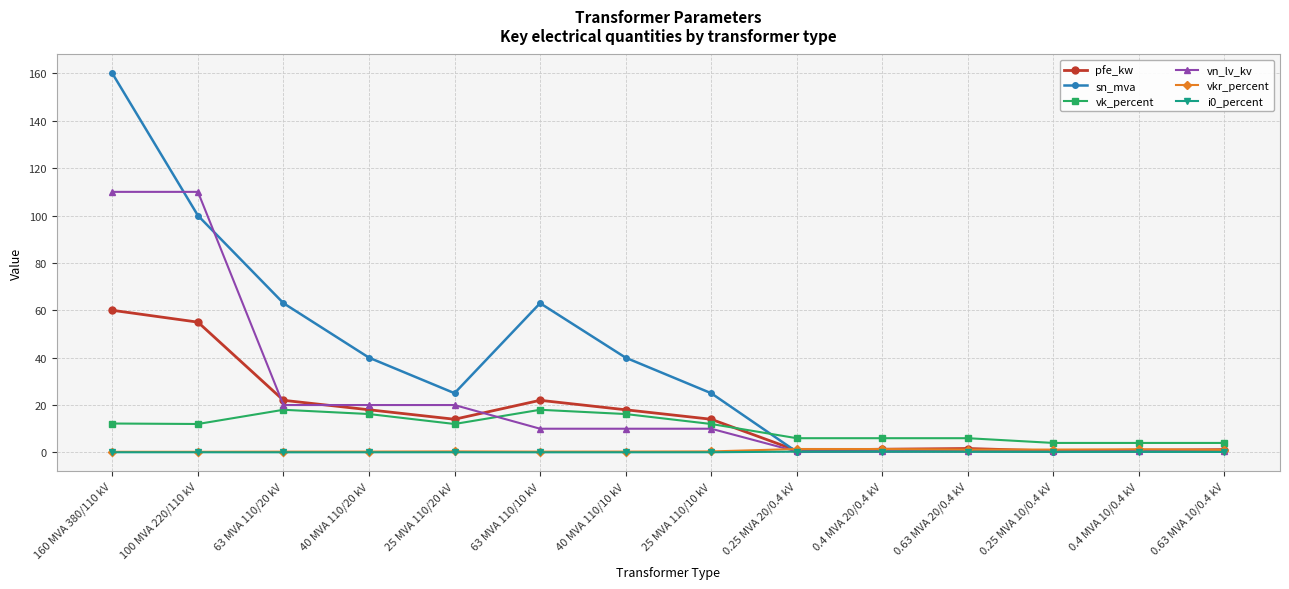

How many lines are shown in the chart?

6